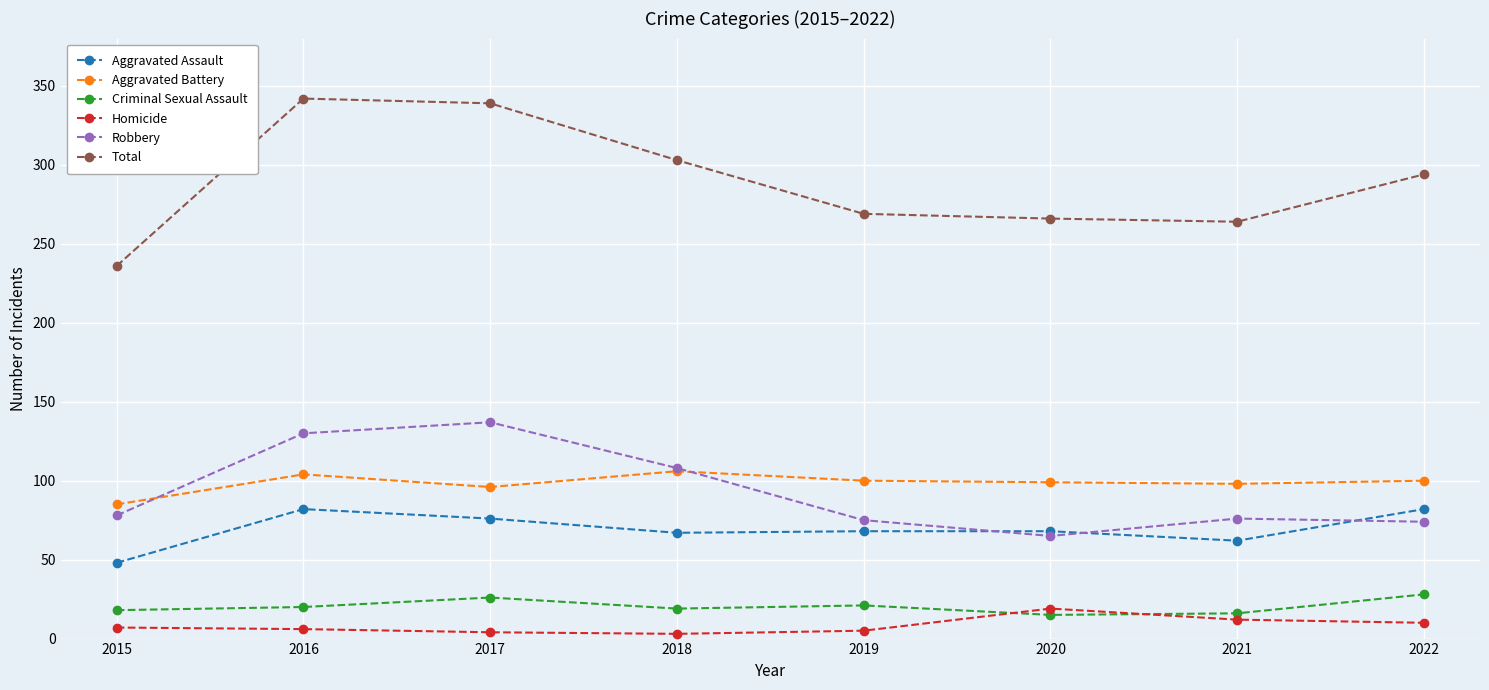

True or false: Total and Aggravated Assault cross at least once.

False